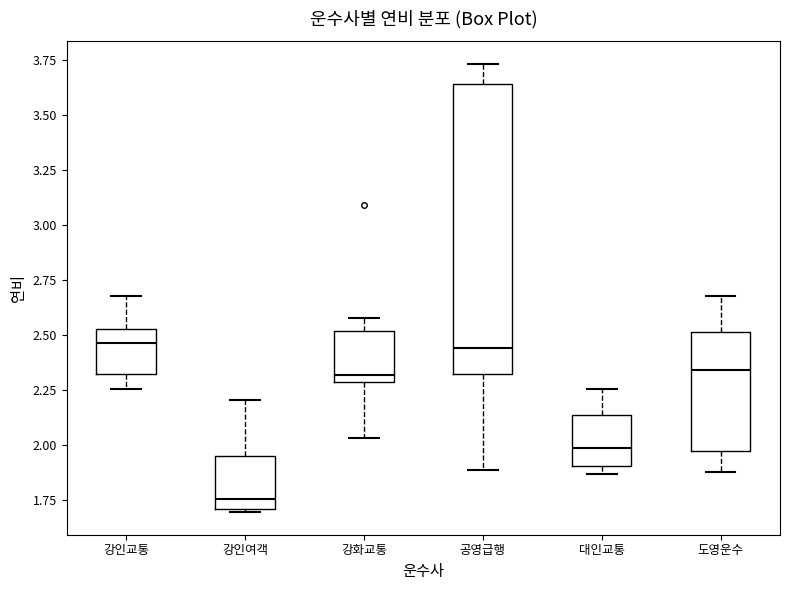

Which box is the tallest, from its lower edge to its upper edge?

공영급행